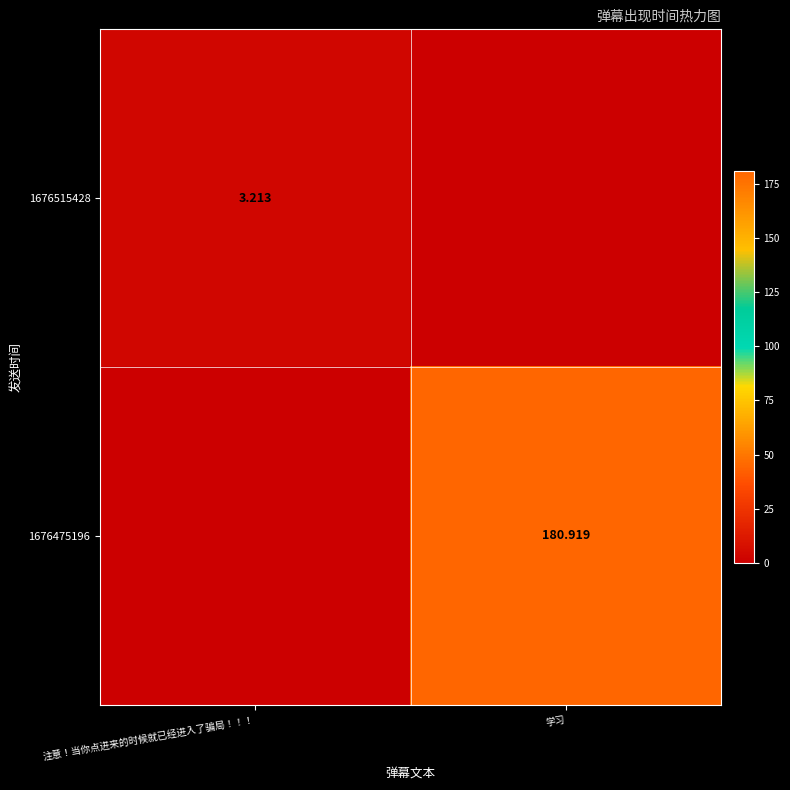

Which label corresponds to the smallest value in the chart?

学习